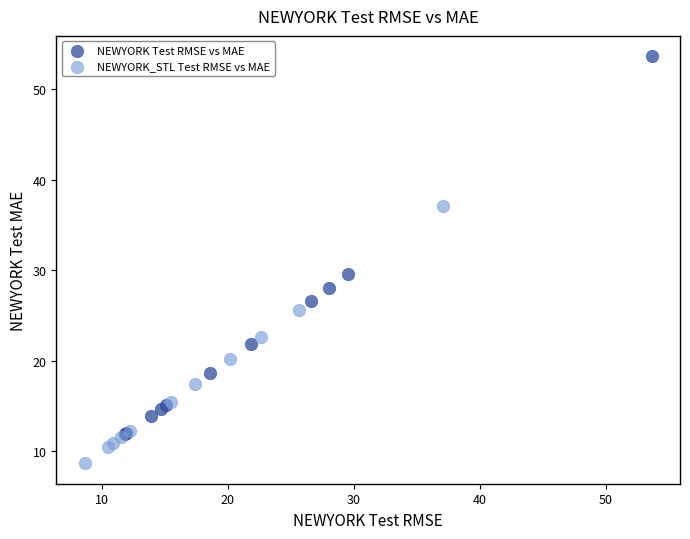

Which series reaches the minimum Y coordinate?

NEWYORK_STL Test RMSE vs MAE